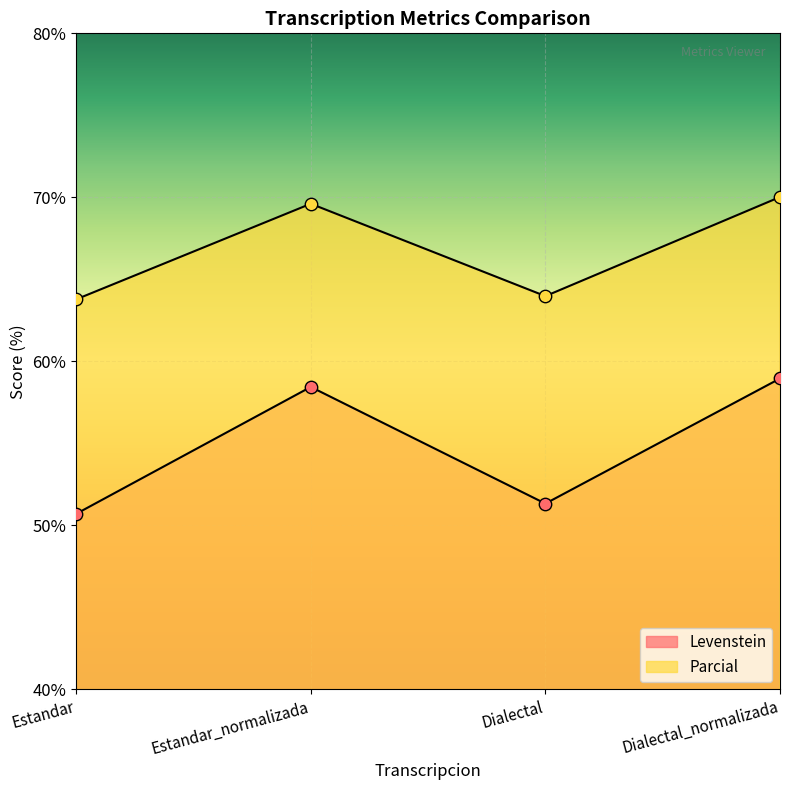

Which series has the largest total across all categories?

Parcial